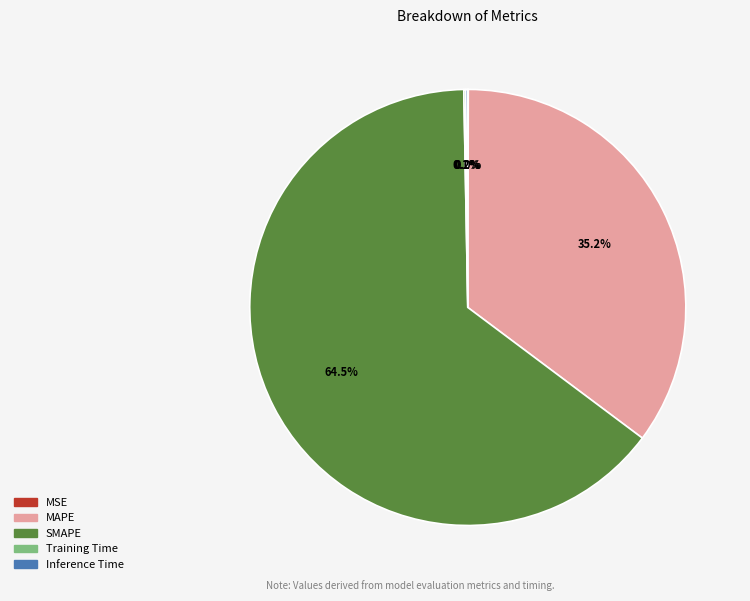

What portion of the pie excludes SMAPE?

35.5%